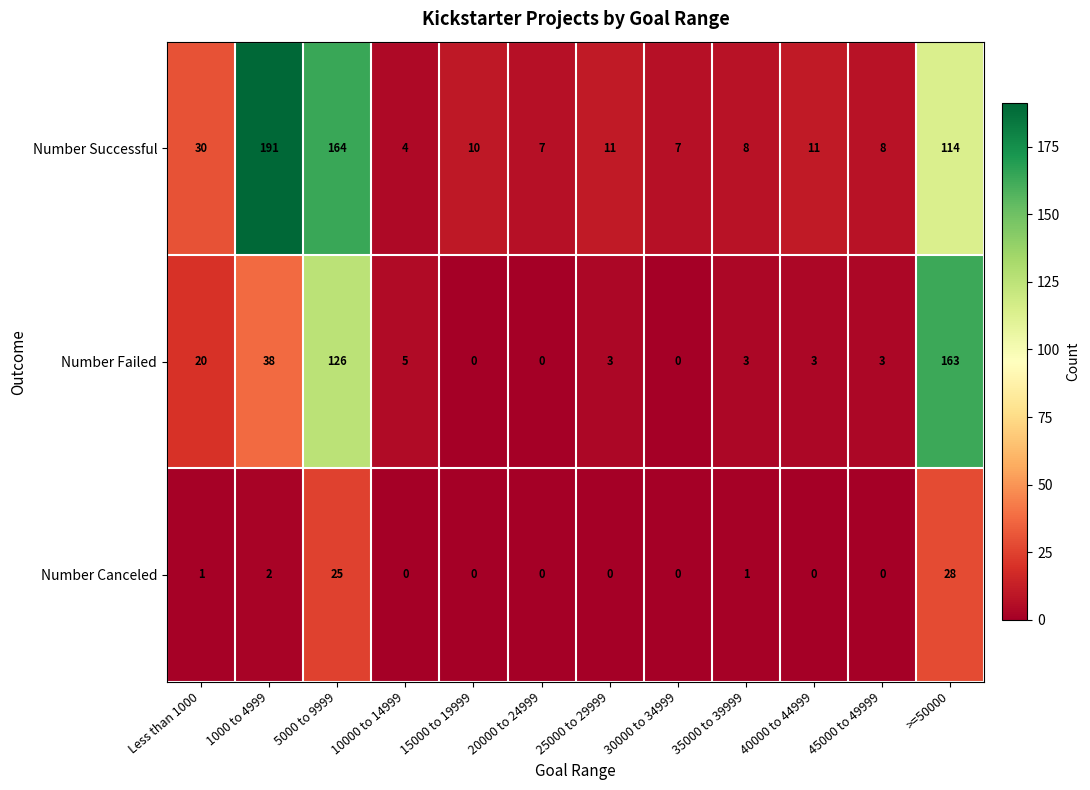

At how many categories does at least one series exceed 109?

3